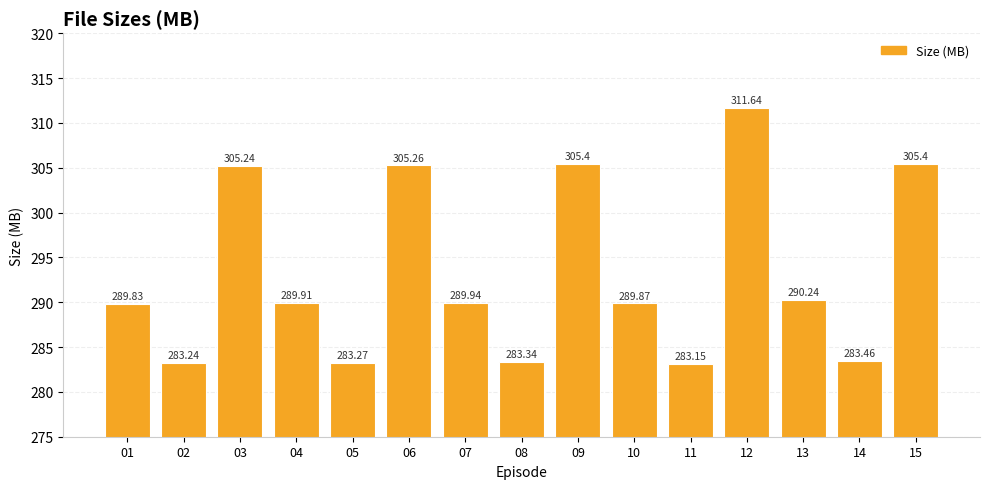

What is the change in value from 02 to 13?

+7.0